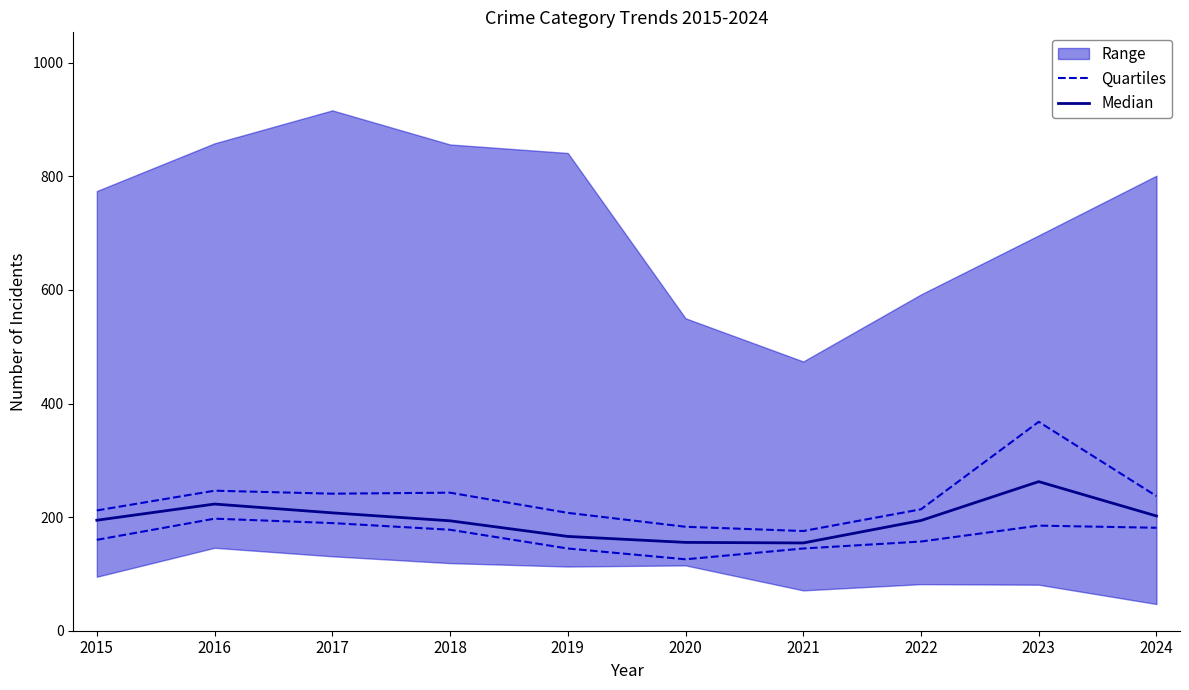

Does the chart display data point markers on the line(s)?

No